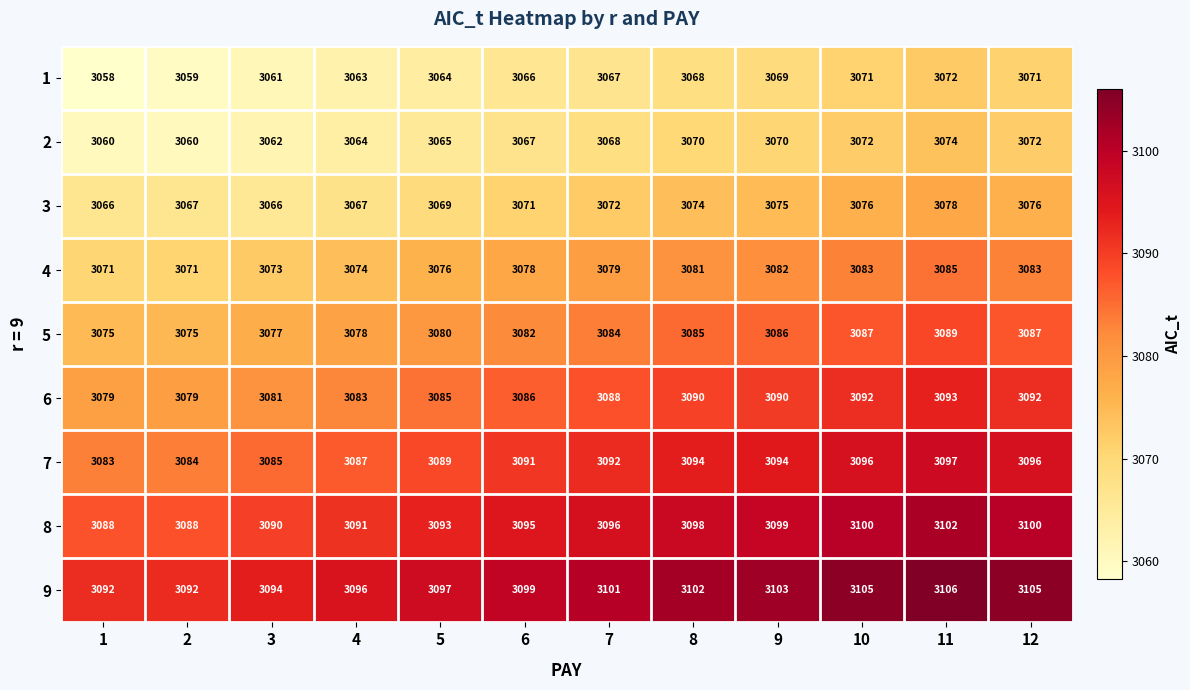

How many data points does each series have?

12